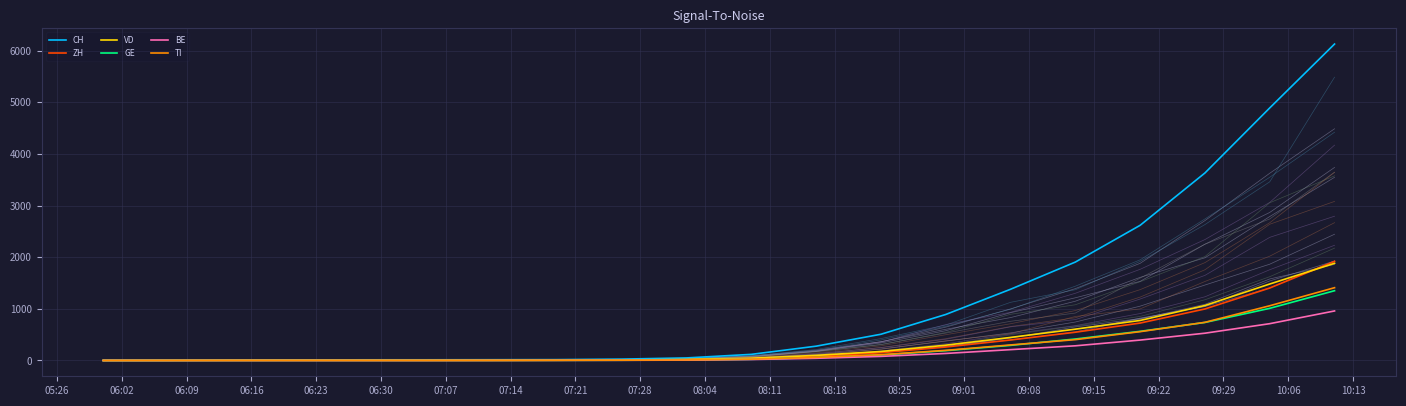

What is the highest value of the ZH series?

1919.5